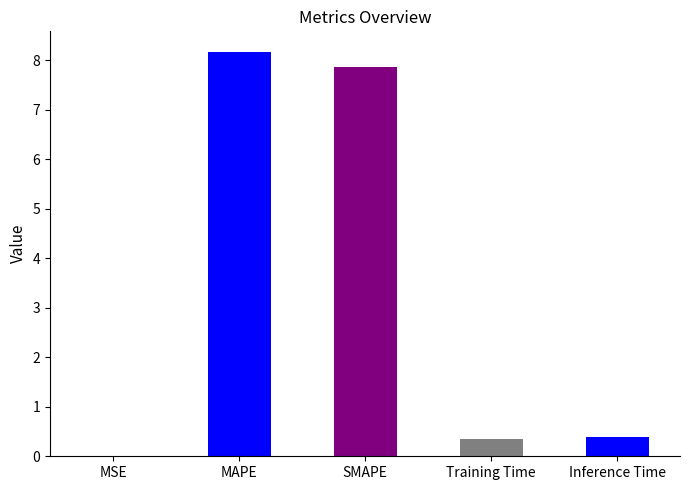

Between Inference Time and SMAPE, which is larger?

SMAPE